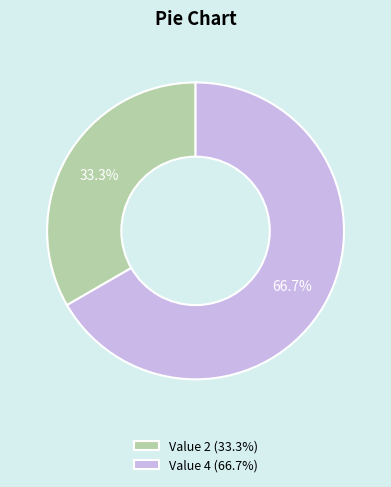

What is the majority slice?

Value 4 (66.7%)